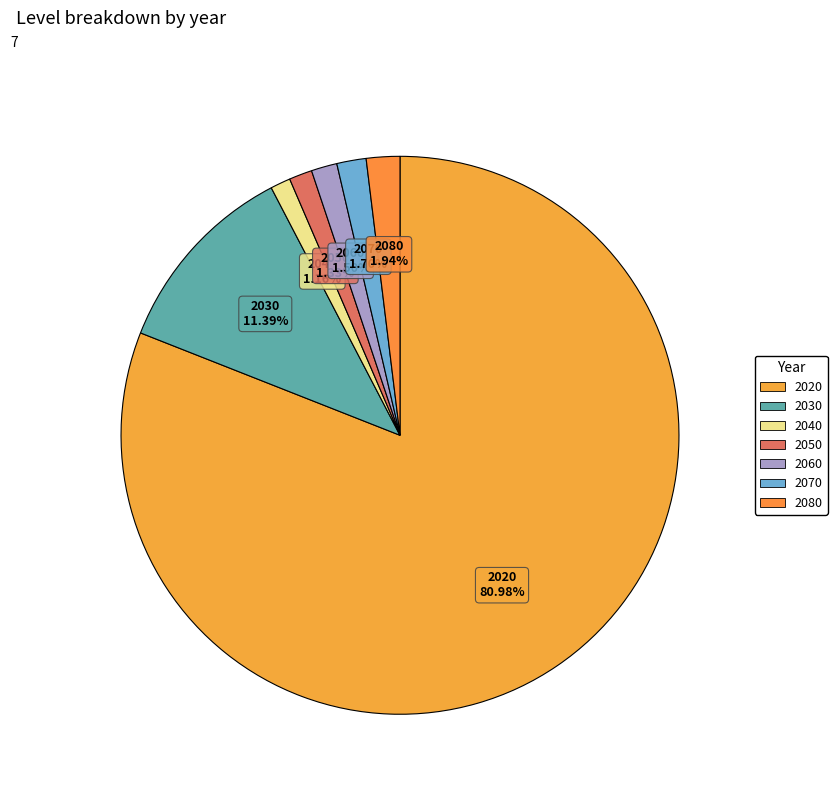

Which has a higher value, 2080 or 2070?

2080